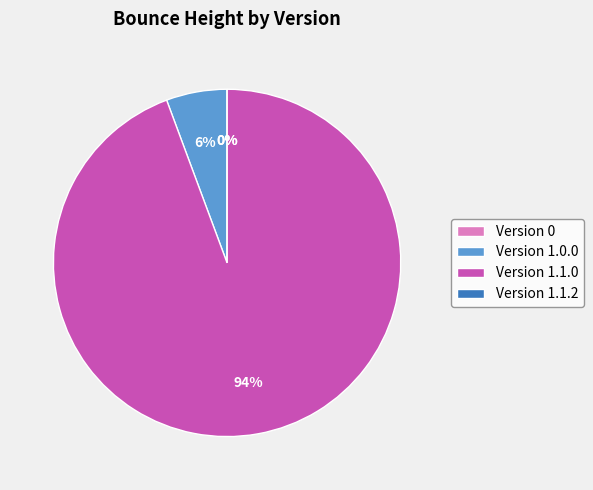

Which has a higher value, 27 or 4?

27